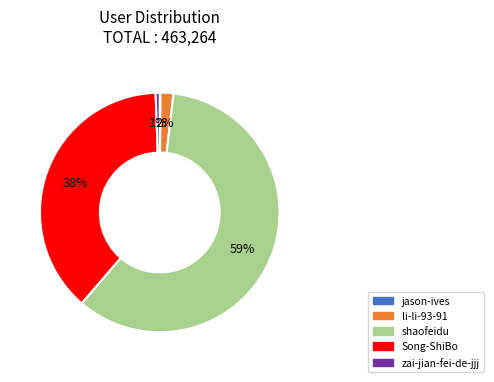

What is the ratio of the value at shaofeidu to the value at Song-ShiBo?

1.6